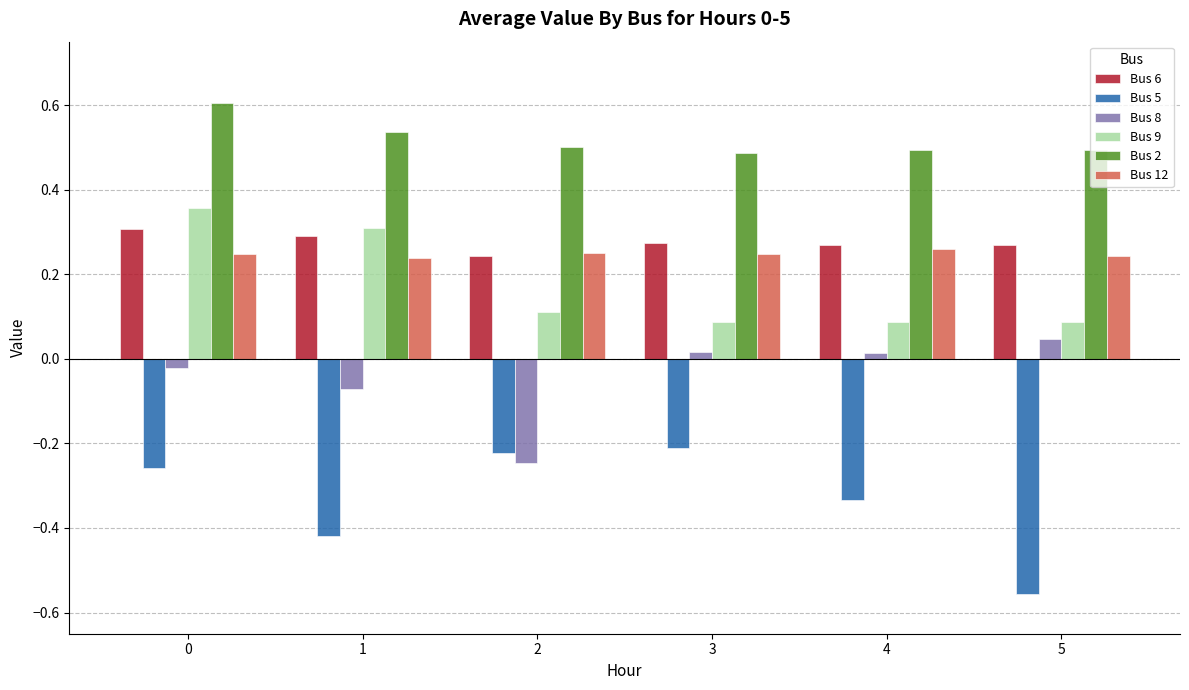

What are all the series names shown in the legend?

Bus 6, Bus 5, Bus 8, Bus 9, Bus 2, Bus 12